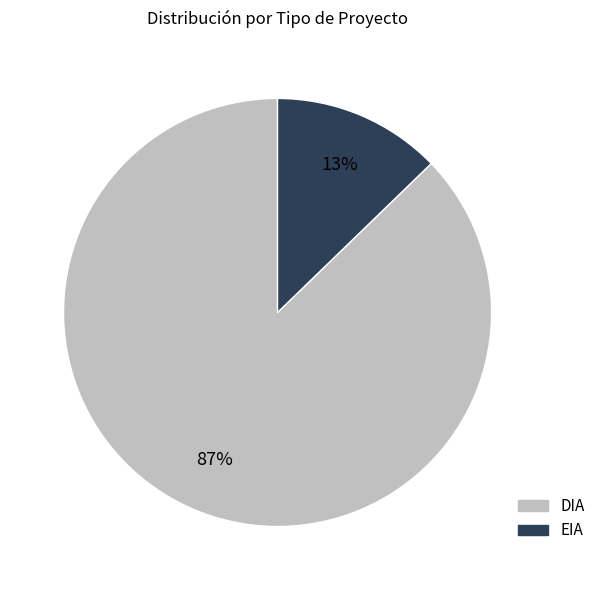

Between DIA and EIA, which is larger?

DIA